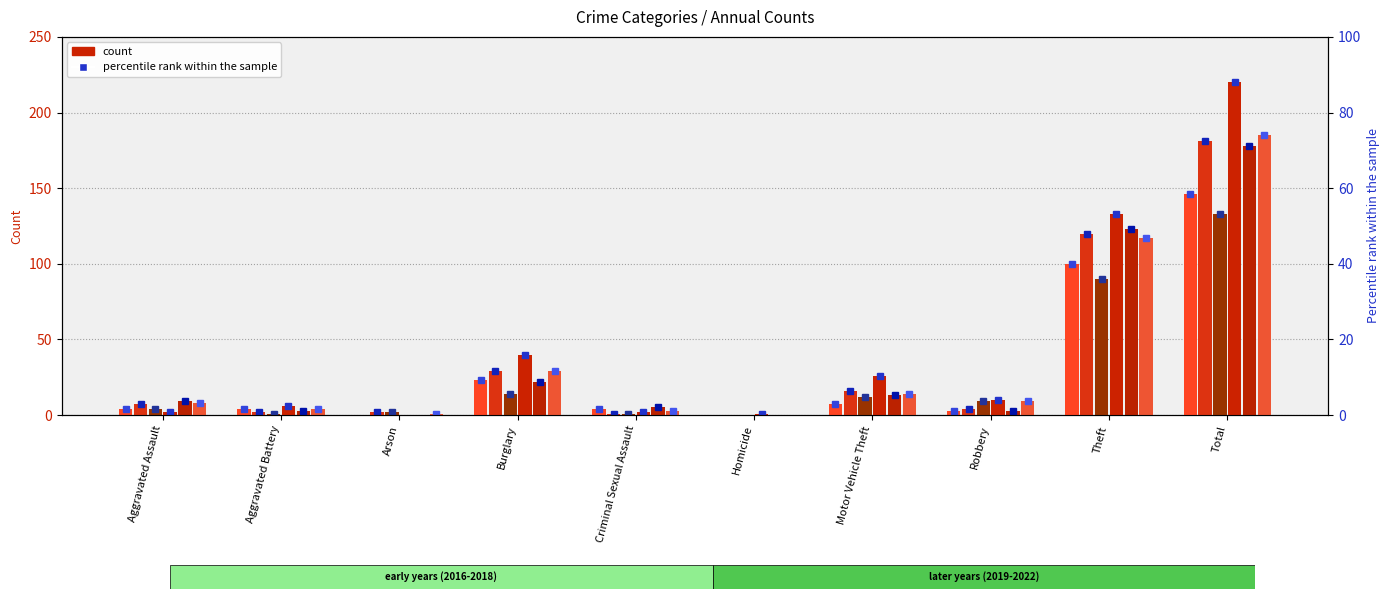

Is it true that 2017 equals 85 at Total?

False